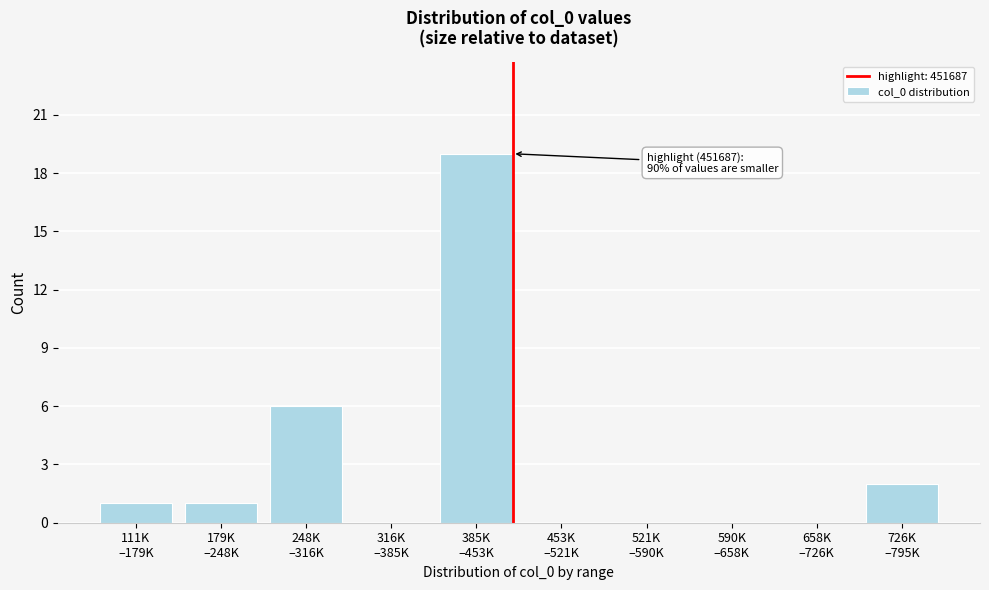

What is the greatest value displayed?

19